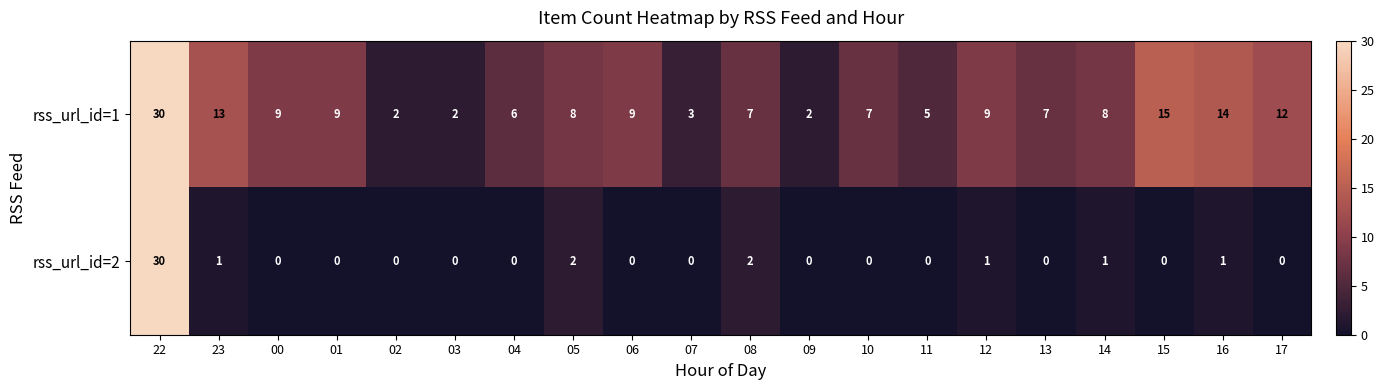

Is it true that rss_url_id=2 equals 12 at 15?

False